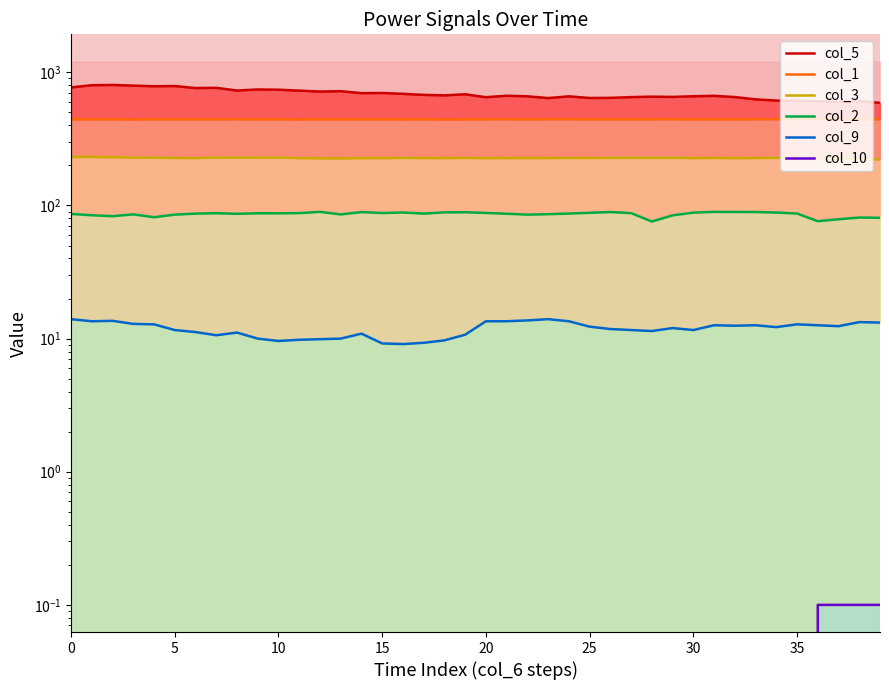

Does the chart display data point markers on the line(s)?

No